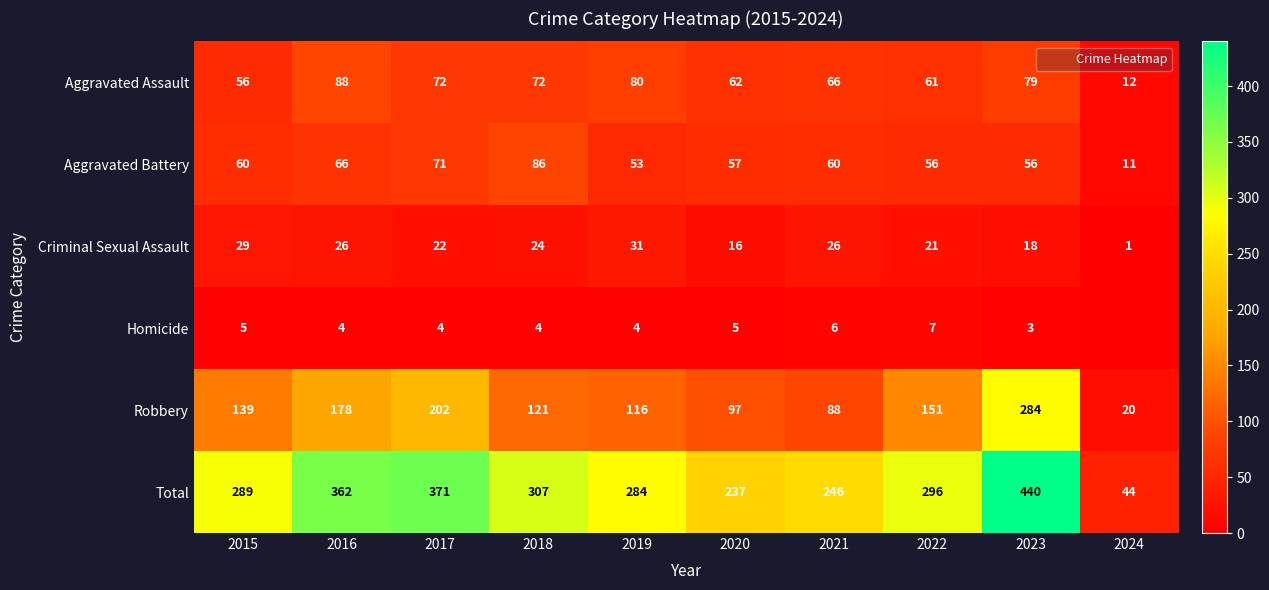

At how many categories does at least one series exceed 177?

9